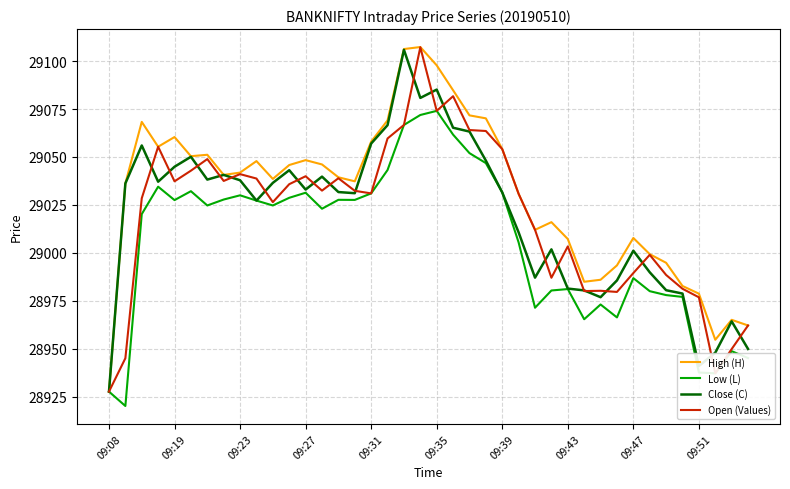

How many lines are shown in the chart?

4